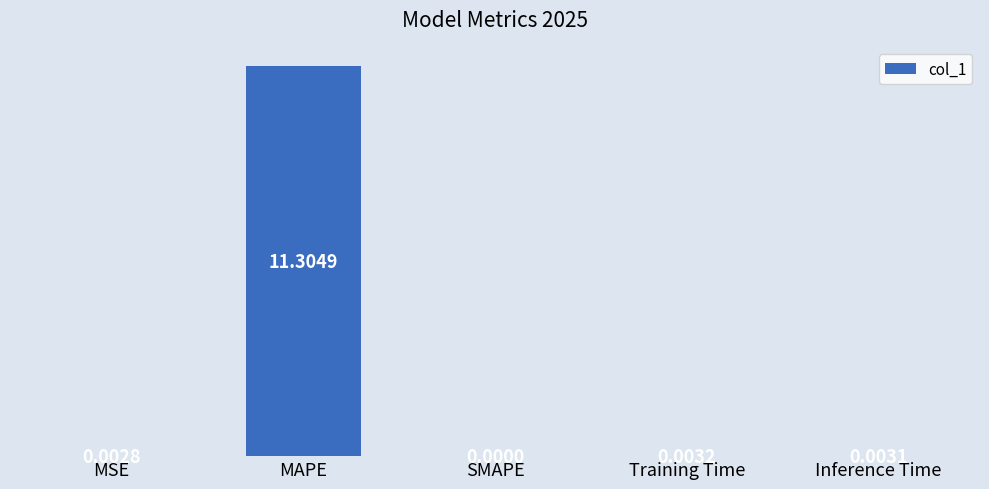

What value does the data have at MAPE?

11.3